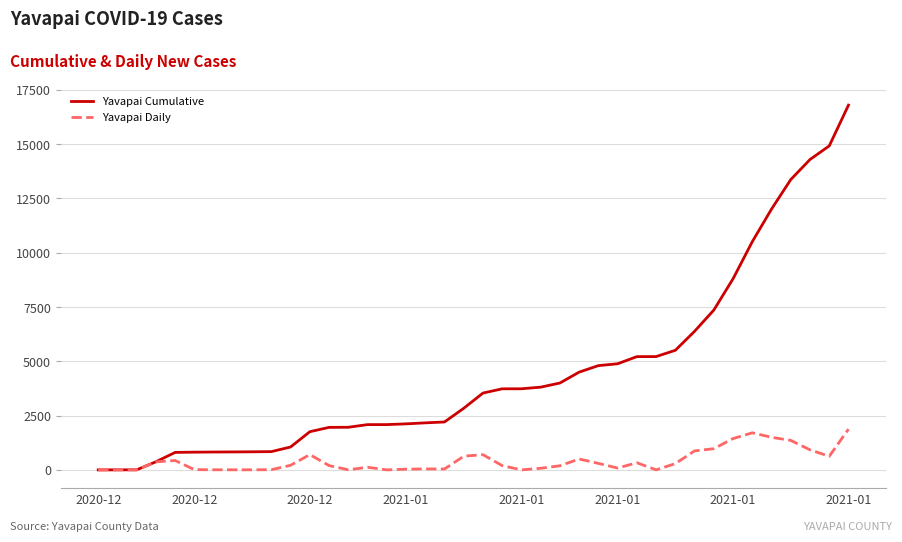

Rank the series by their average value, from highest to lowest.

Yavapai Cumulative, Yavapai Daily